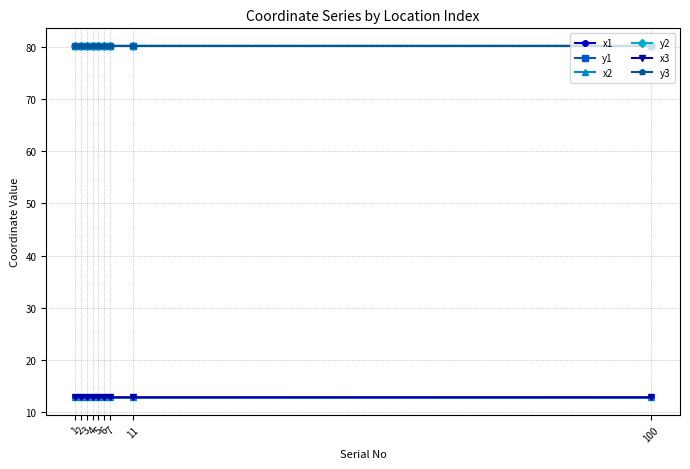

Where do y2 and y3 first cross each other?

6 and 7